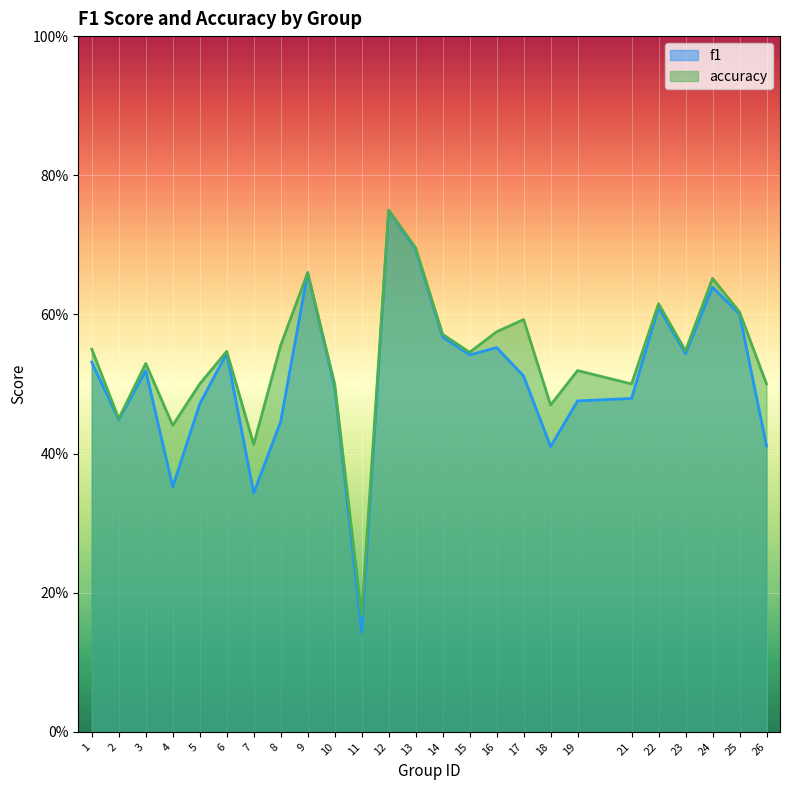

Is the value of f1 at 13 greater than the value of accuracy at 10?

Yes